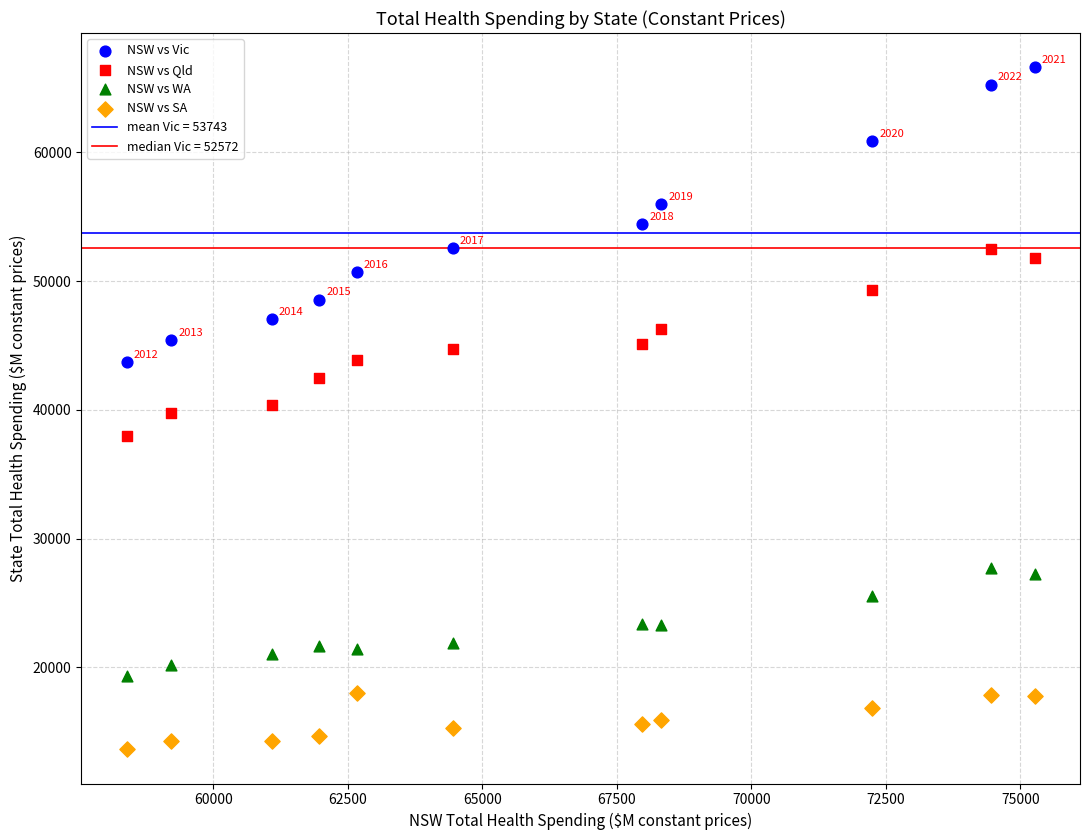

Which series reaches the maximum Y coordinate?

NSW vs Vic